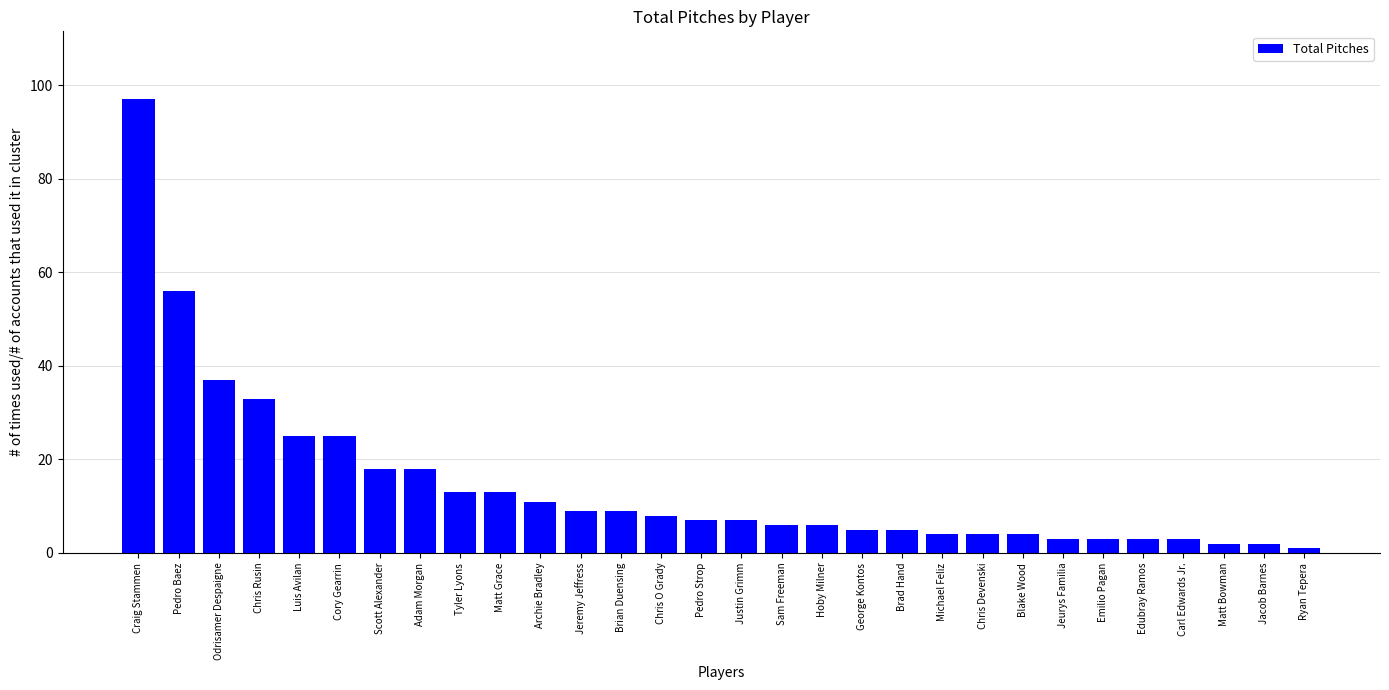

What is the change in value from Jeurys Familia to Jacob Barnes?

-1